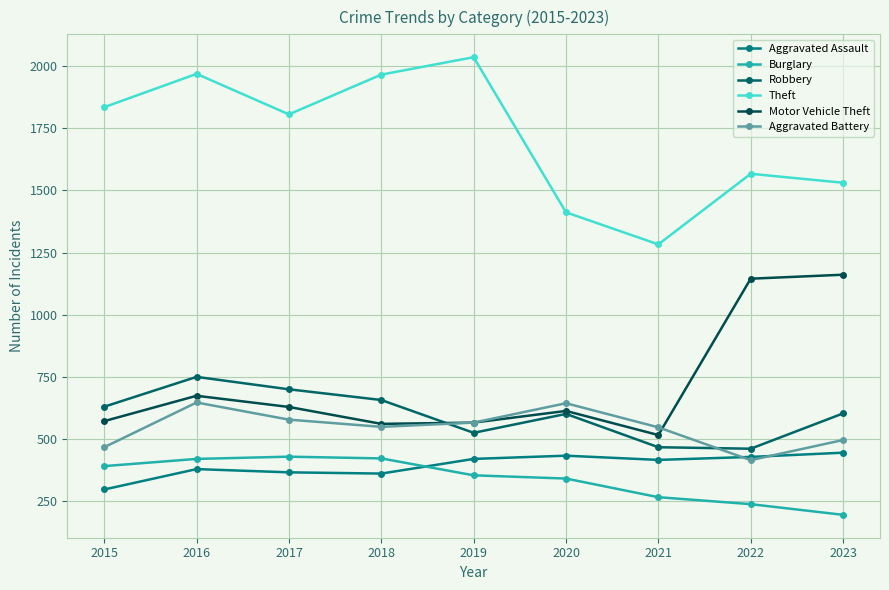

The Burglary series shows 454 at 2021. True or false?

False